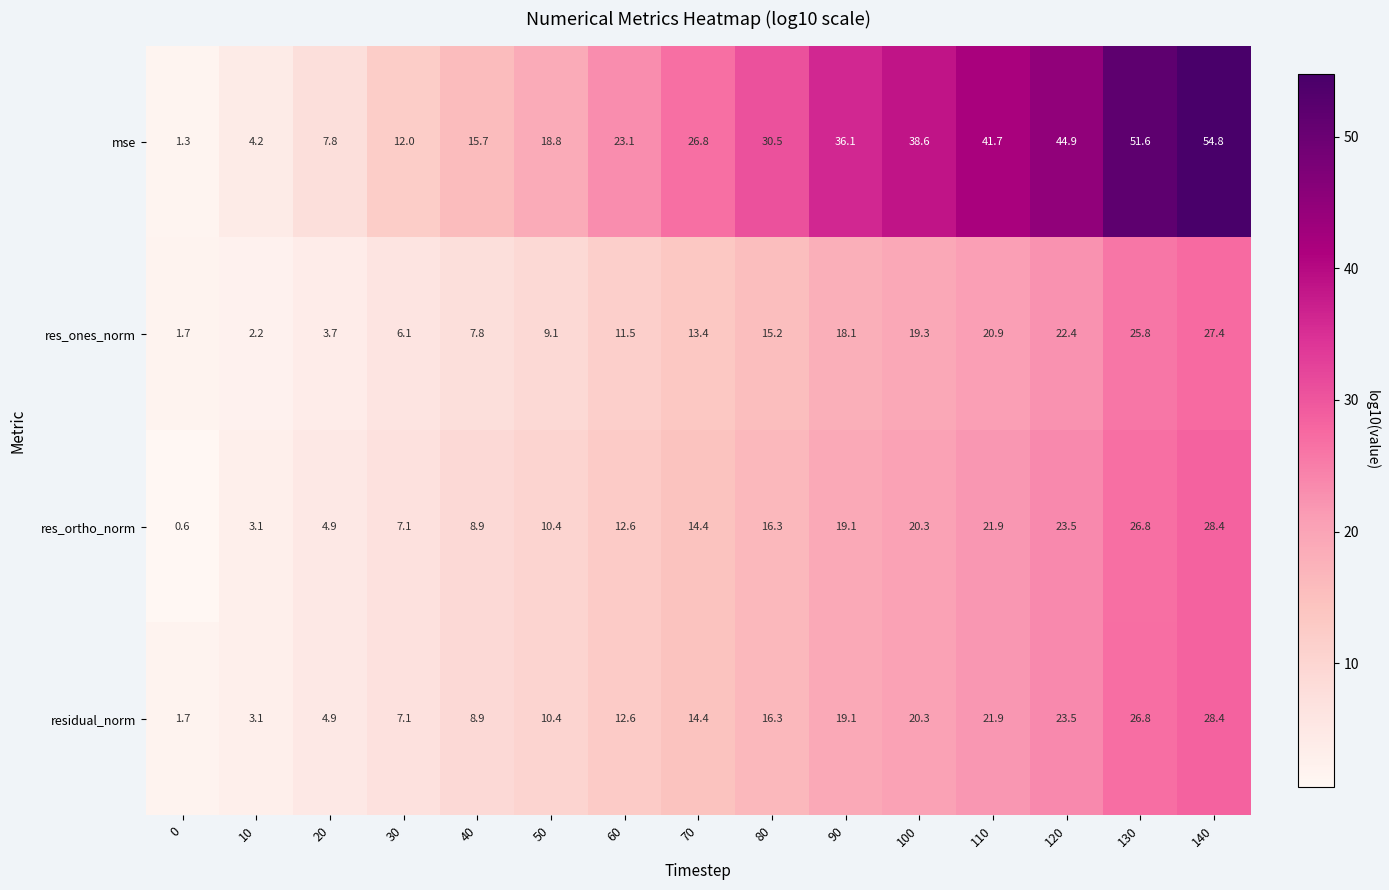

What is the sum of the res_ones_norm values at 110 and 60?

32.4